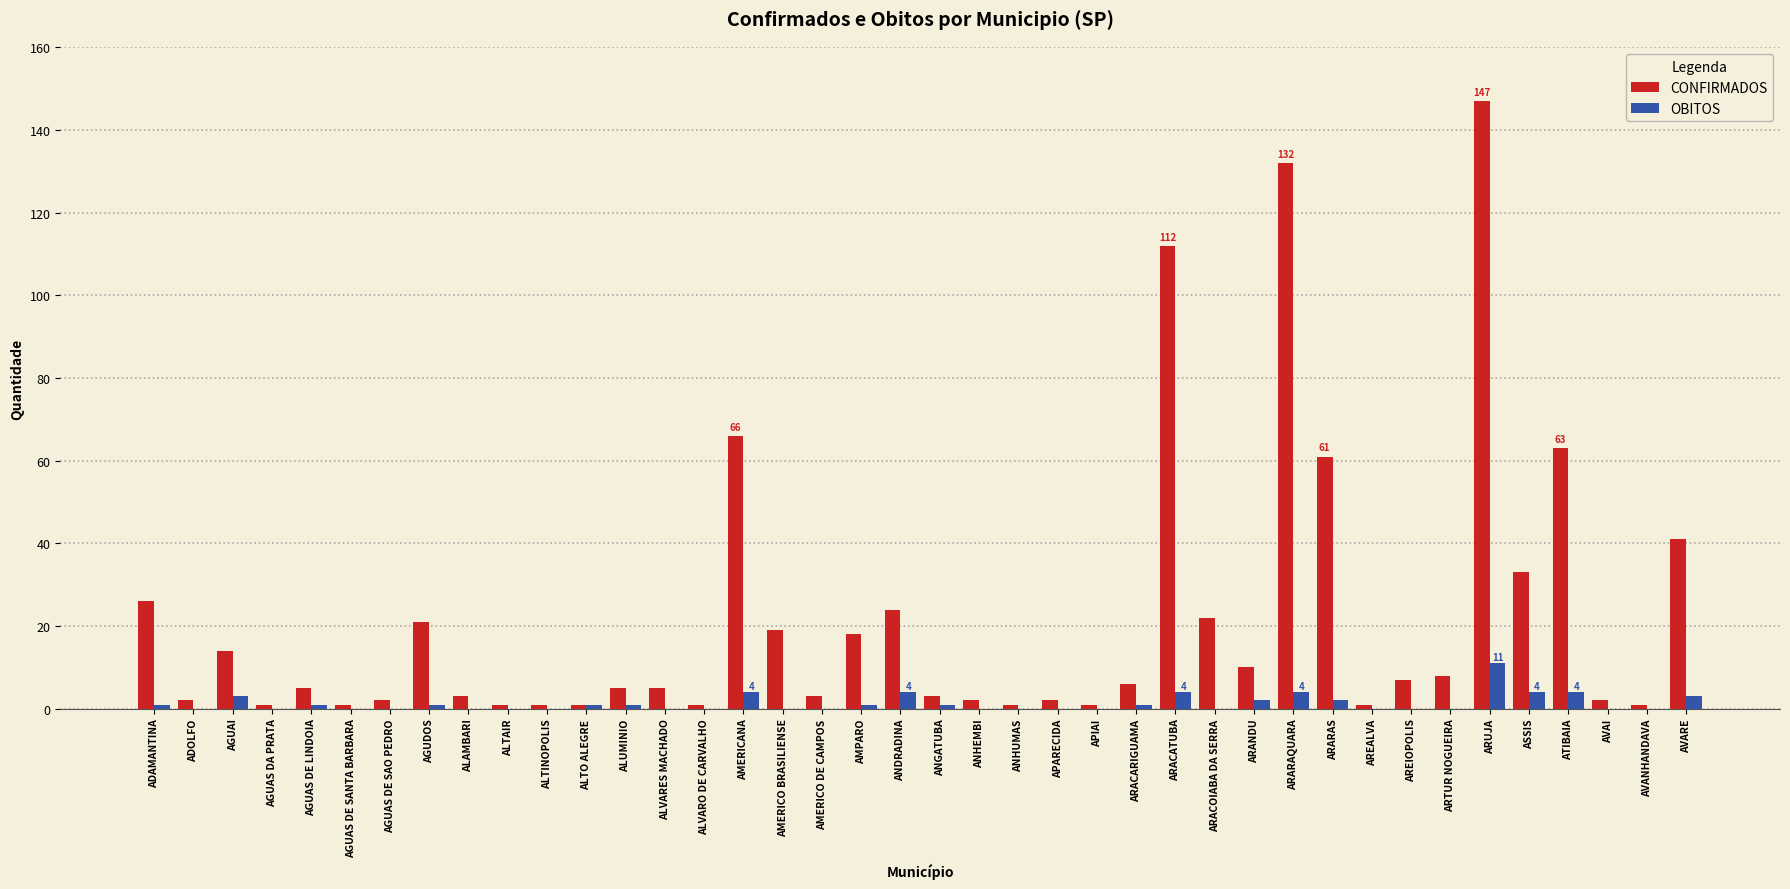

What is the maximum value shown in the chart?

147